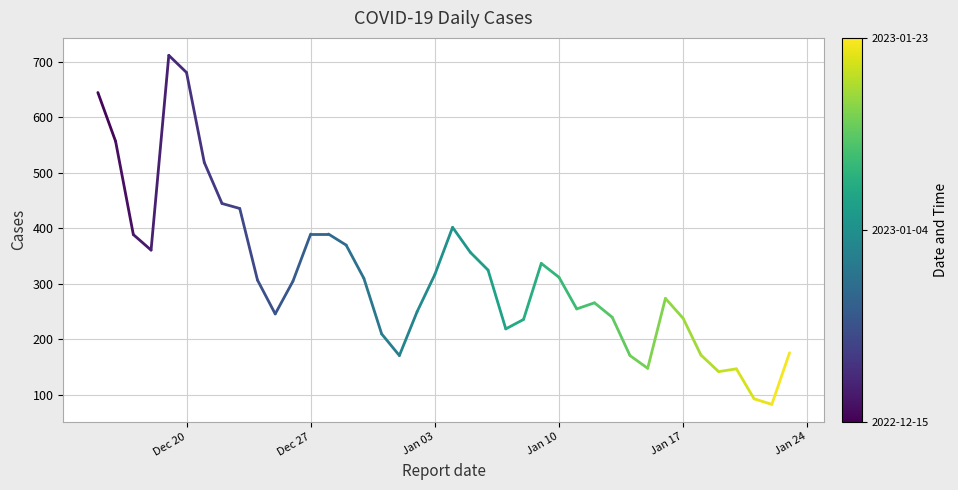

What is the maximum value shown in the chart?

712